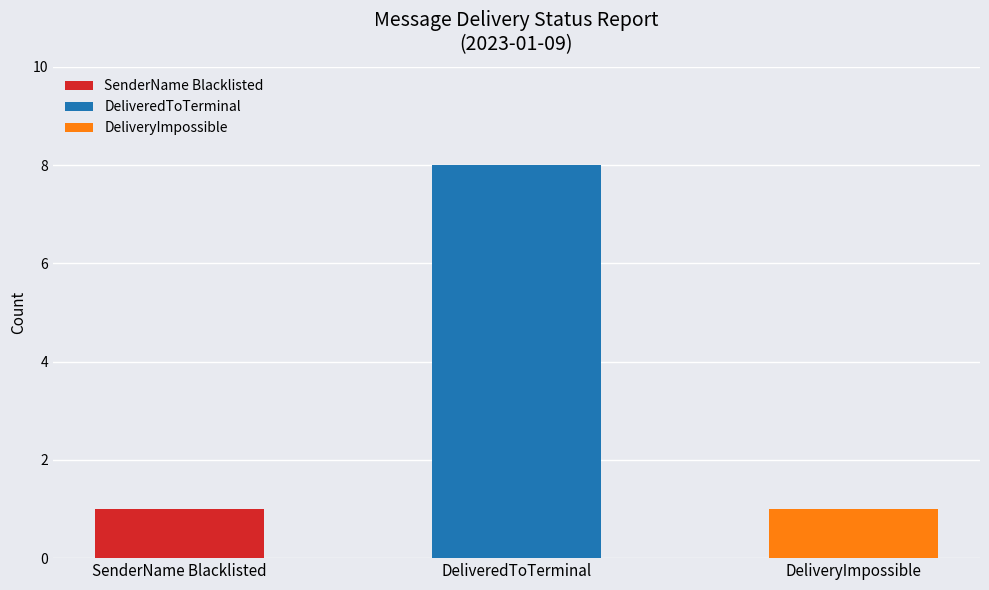

Count the values in the range 1 to 8.

3